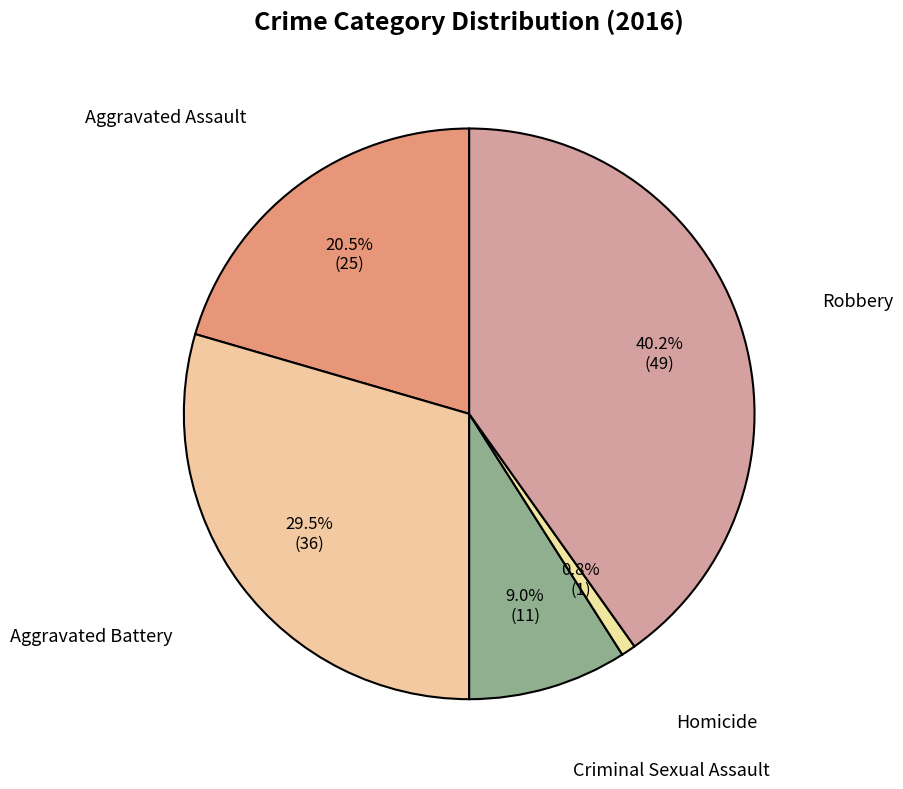

Rank the categories by value from lowest to highest.

Homicide, Criminal Sexual Assault, Aggravated Assault, Aggravated Battery, Robbery